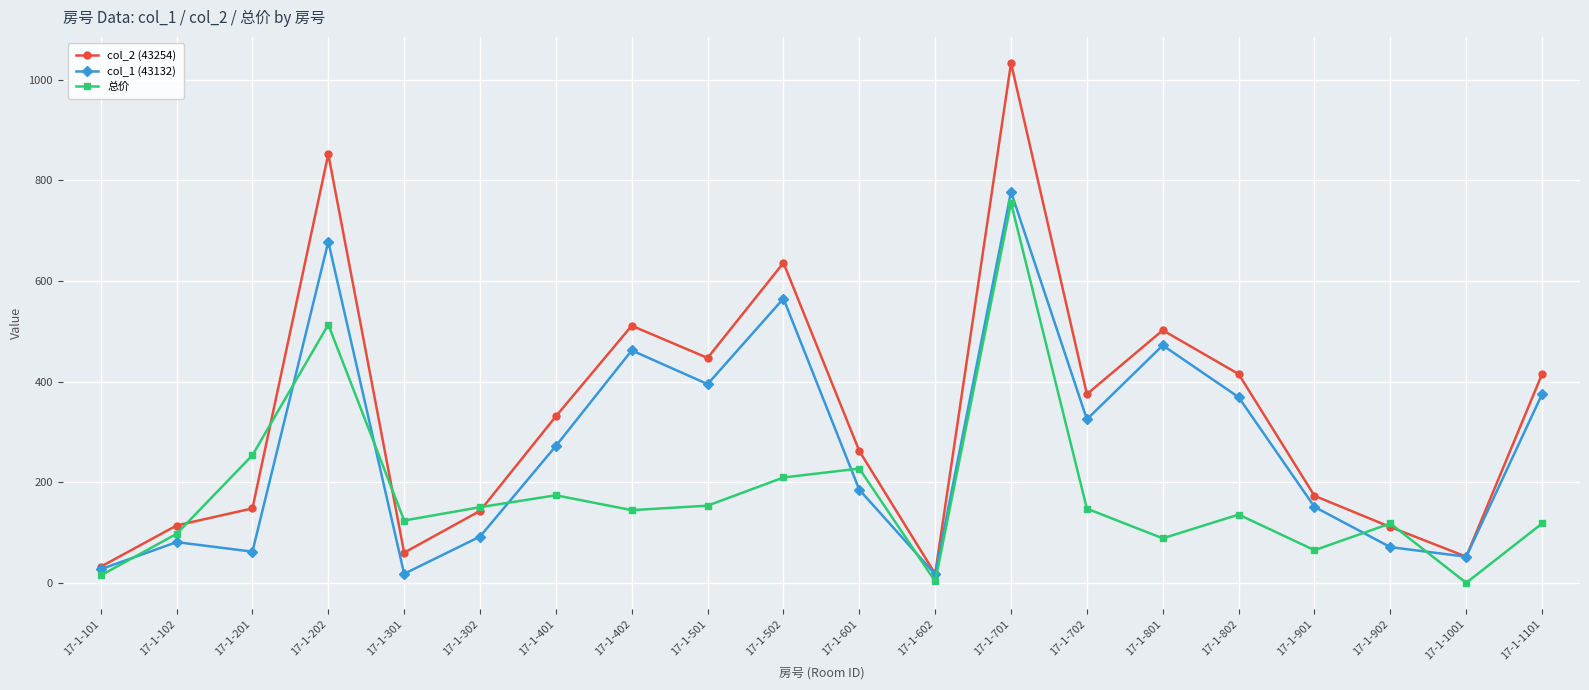

What is the lowest value of the col_1 (43132) series?

17.0